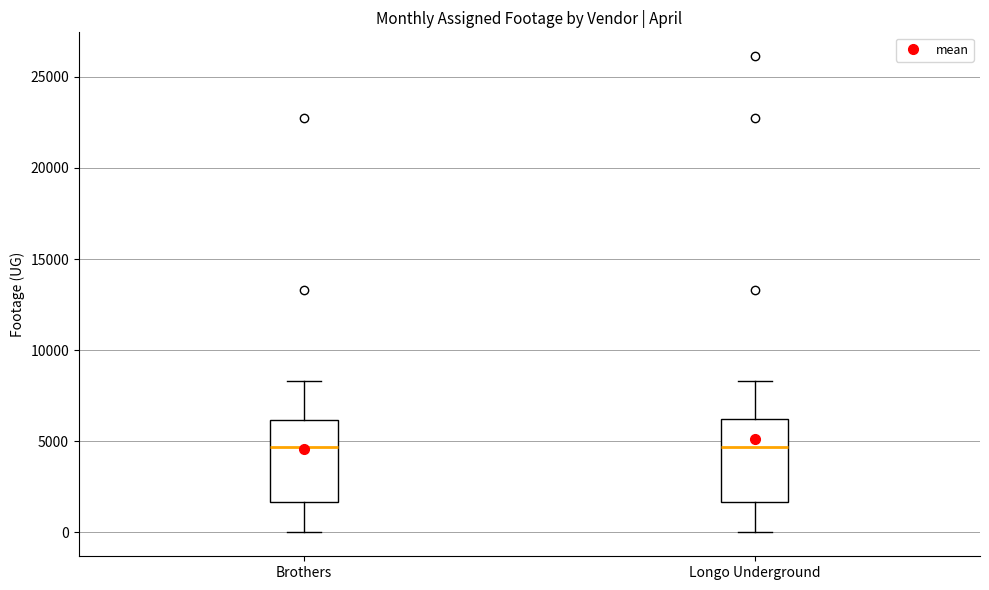

Reading left to right, read every box against the y-axis: the position of its median line, the range the box covers, and the ends of its whiskers. The values are not printed on the chart, so give them approximately, as read against the axis.

Brothers: median 4500, box 1500 to 6000, whiskers 0 to 8500
Longo Underground: median 4500, box 1500 to 6000, whiskers 0 to 8500